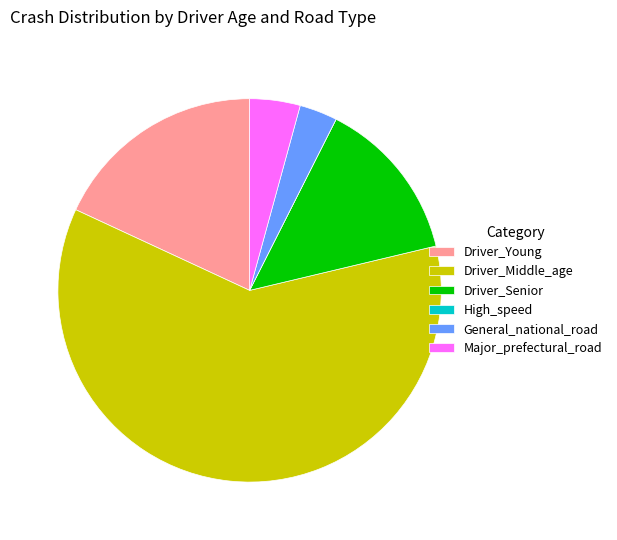

Combined, do General_national_road and Driver_Senior account for over 50%?

No